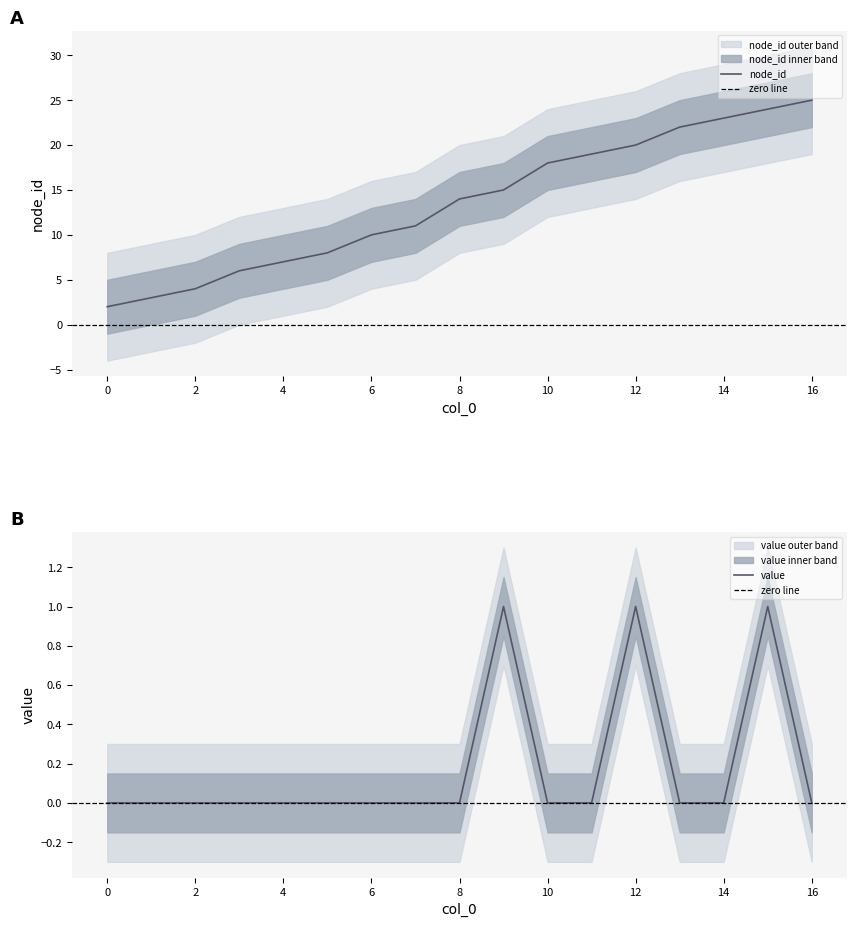

At which category is the sum across all series the highest?

15